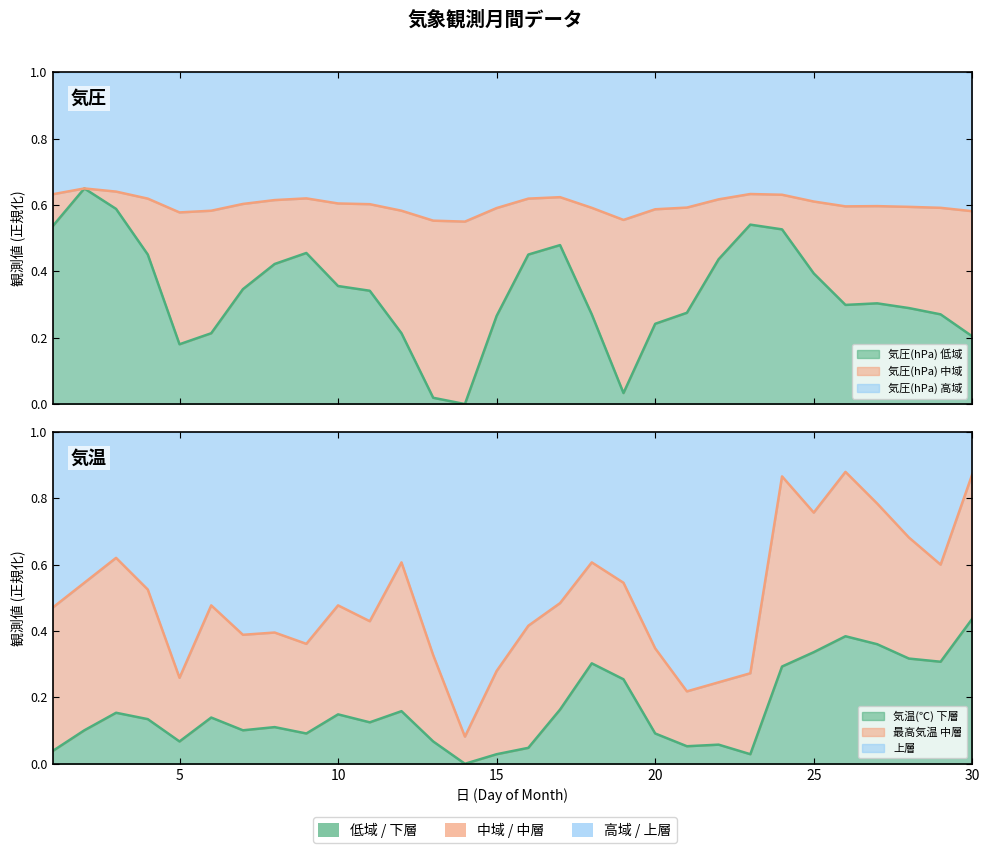

How many values in 気温(℃) are above zero?

29